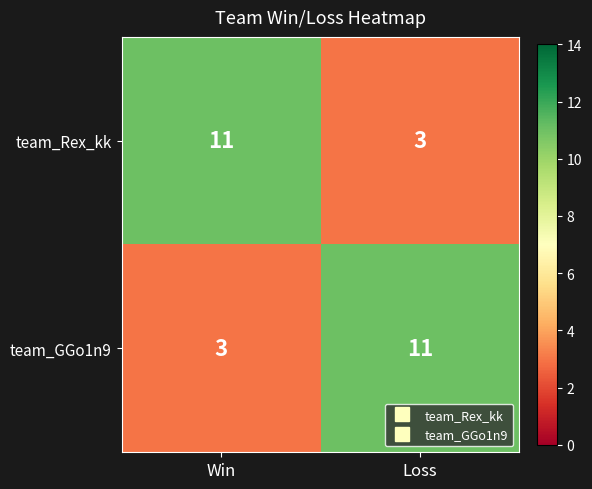

Where is team_GGo1n9 nearest to the value 7?

Win